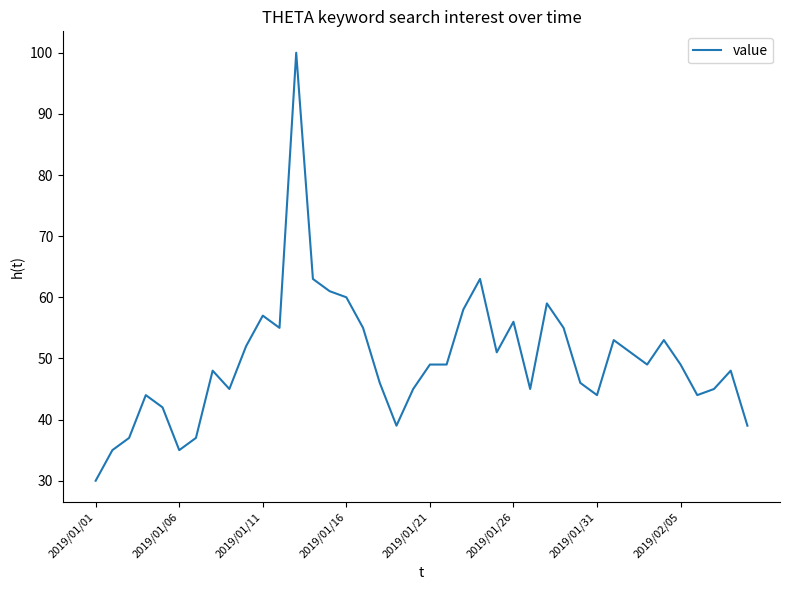

What is the difference between the maximum and minimum values?

70